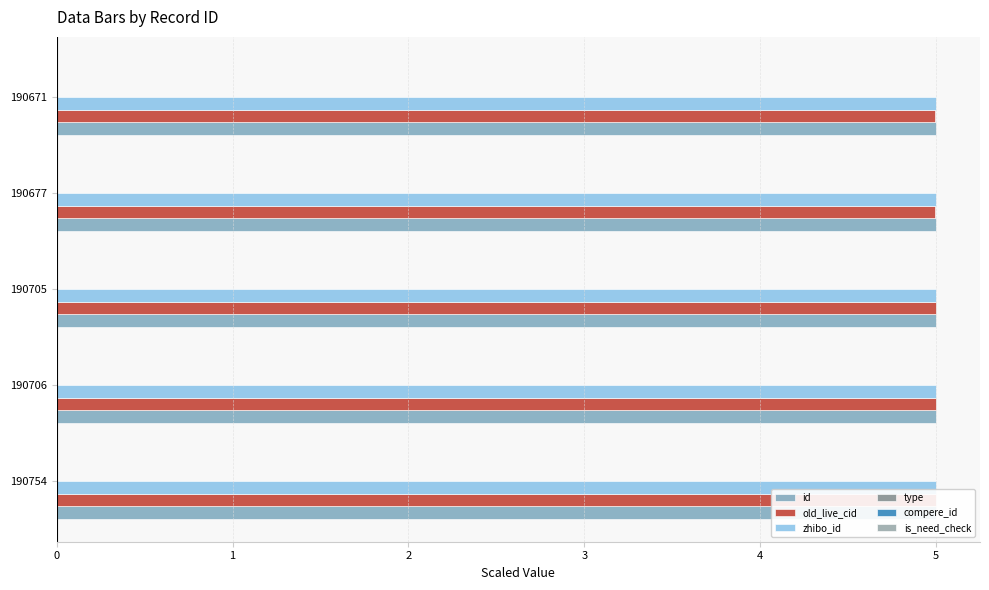

Between 1 and 3, which series saw the biggest shift?

old_live_cid